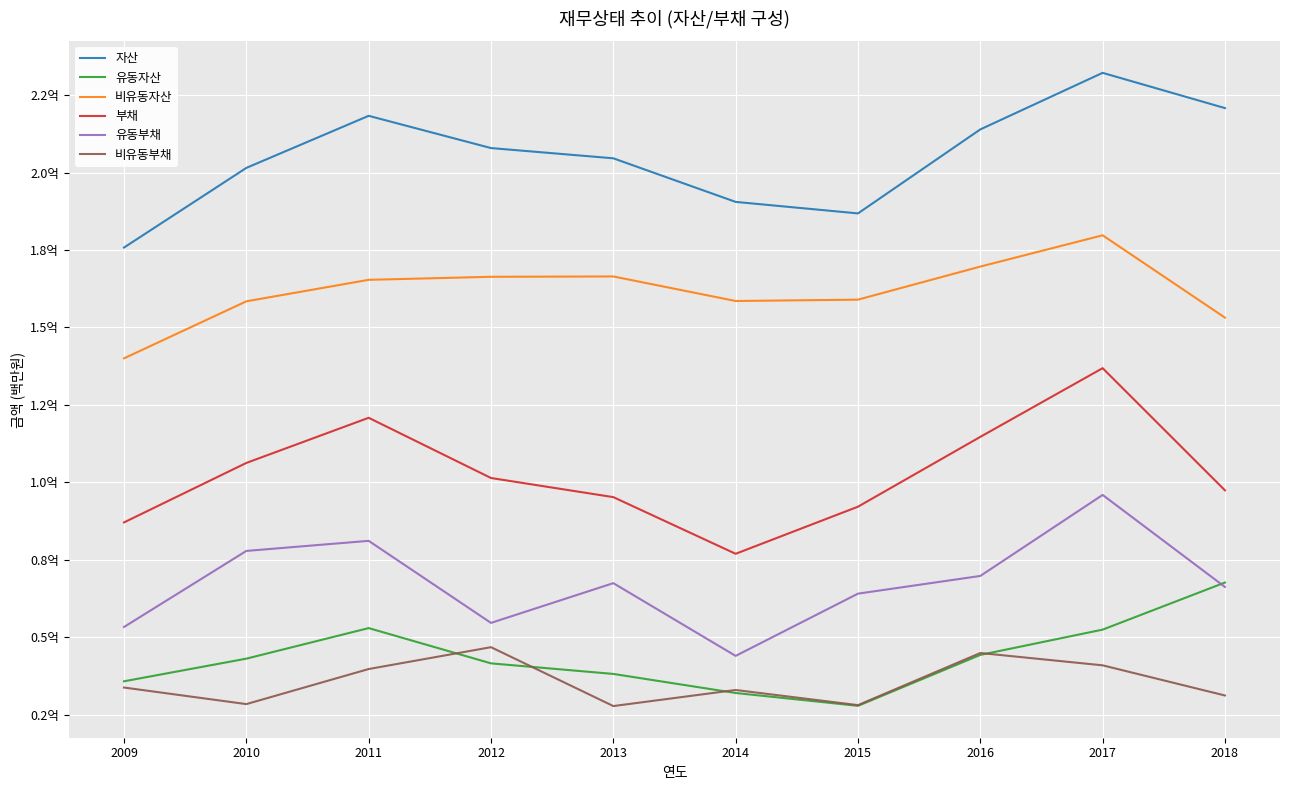

What is the maximum value for 유동부채?

95942515